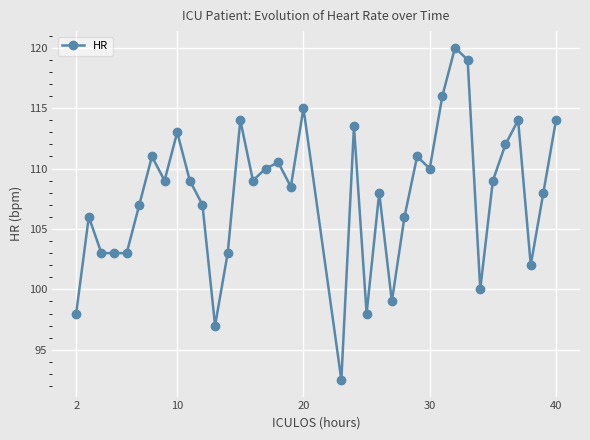

What is the value of the 28th point from the left?

116.0